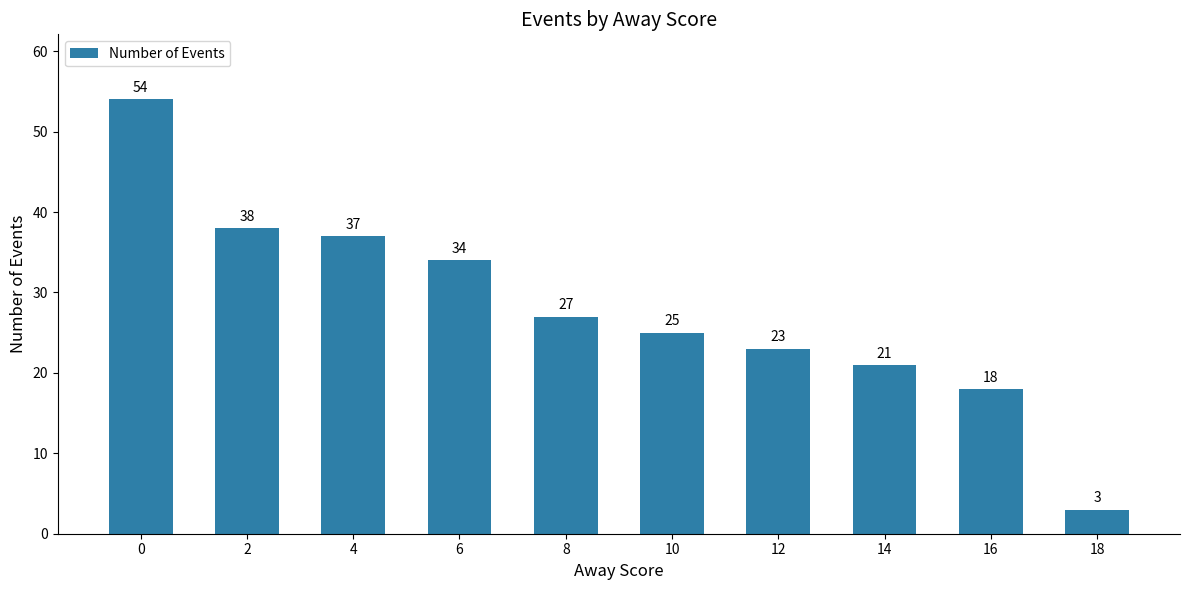

Reading left to right, what are all the values shown in this chart?

0=54	2=38	4=37	6=34	8=27	10=25	12=23	14=21	16=18	18=3